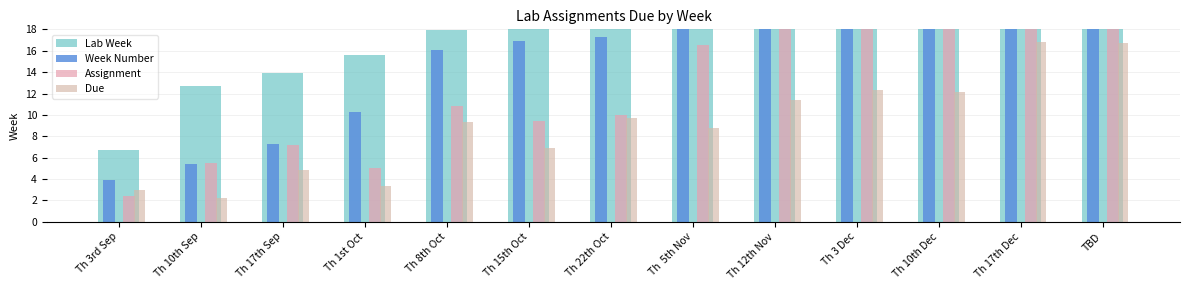

What position from the right is Th 15th Oct?

8